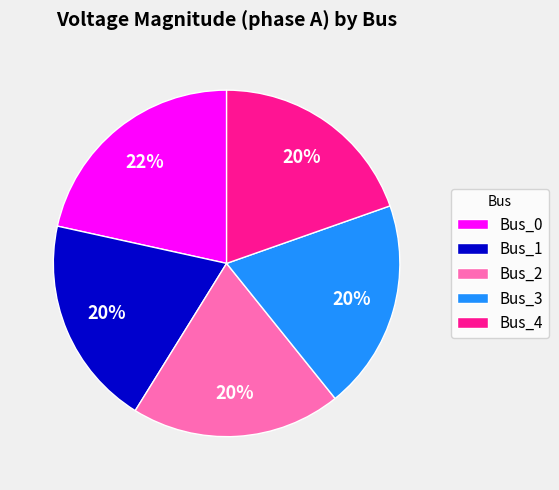

Is Bus_0 the majority of the pie?

No